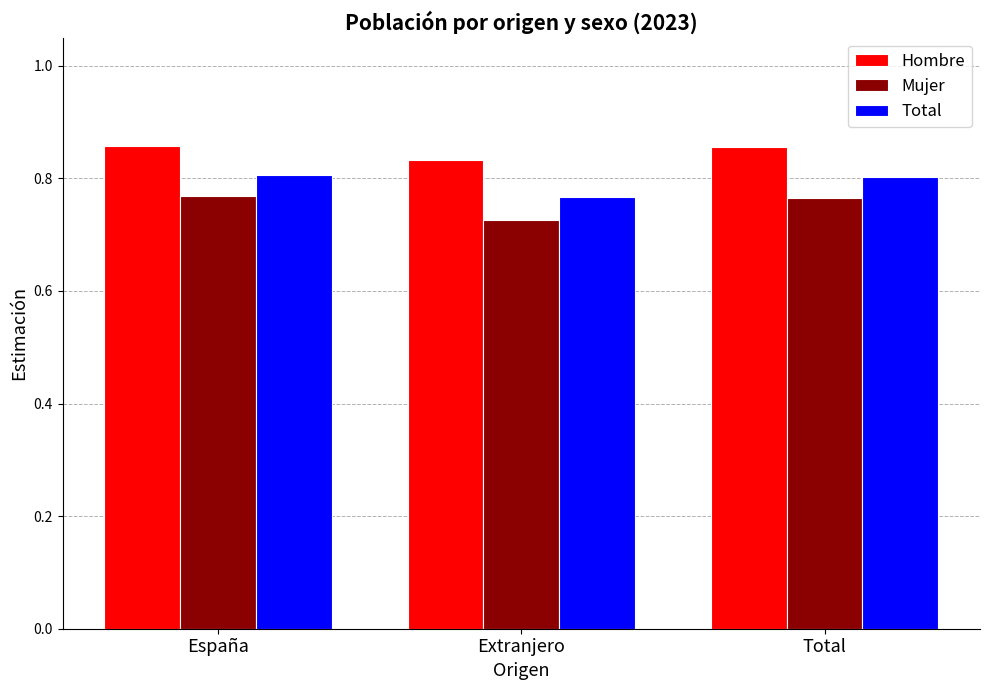

Count the number of categories in the chart.

3